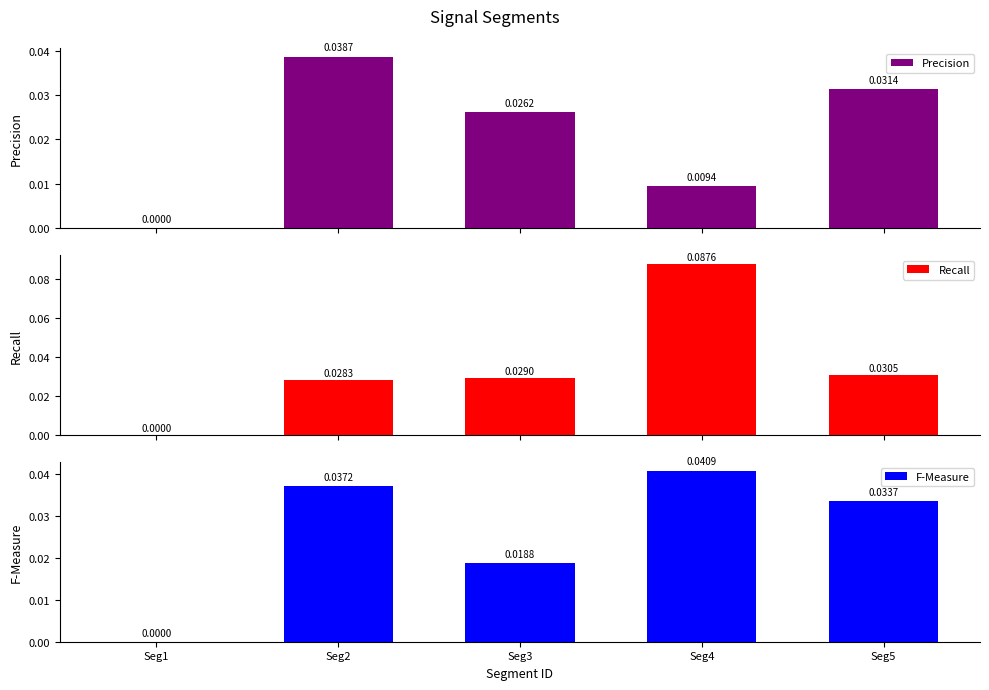

Reading right to left, list all the values displayed in this chart.

Precision: Seg5=0.0	Seg4=0.0	Seg3=0.0	Seg2=0.0	Seg1=0.0
Recall: Seg5=0.0	Seg4=0.1	Seg3=0.0	Seg2=0.0	Seg1=0.0
F-Measure: Seg5=0.0	Seg4=0.0	Seg3=0.0	Seg2=0.0	Seg1=0.0